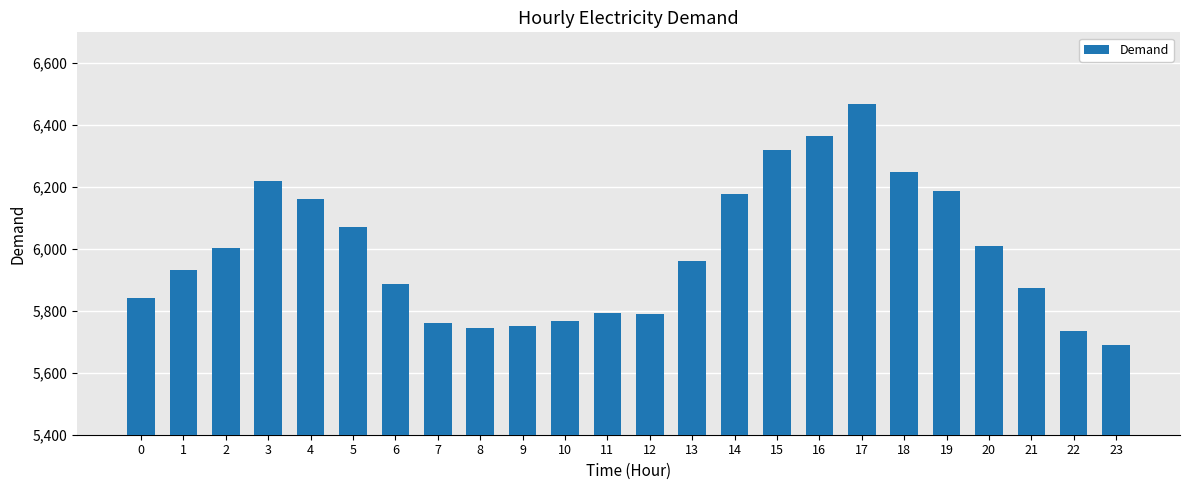

What is the change in value from 5 to 19?

+116